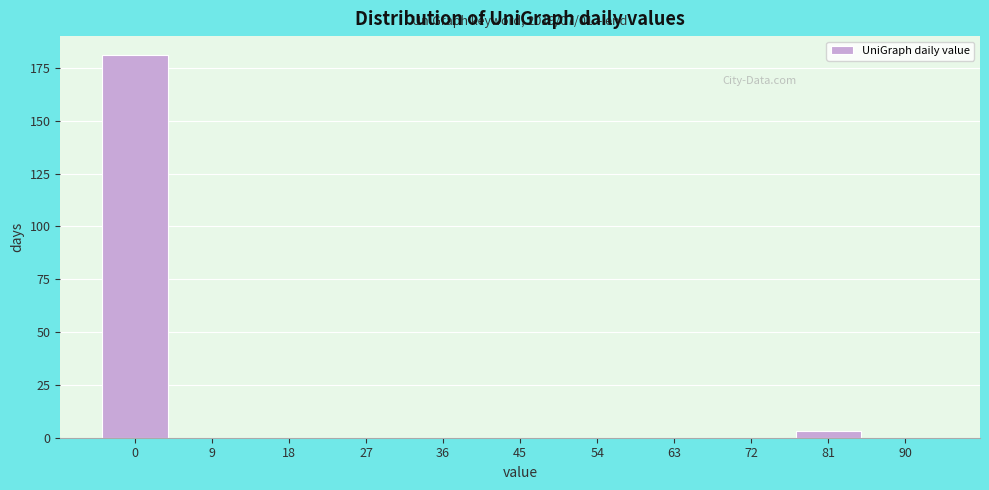

Reading left to right, transcribe all the data shown in this chart.

0=181	9=0	18=0	27=0	36=0	45=0	54=0	63=0	72=0	81=3	90=0